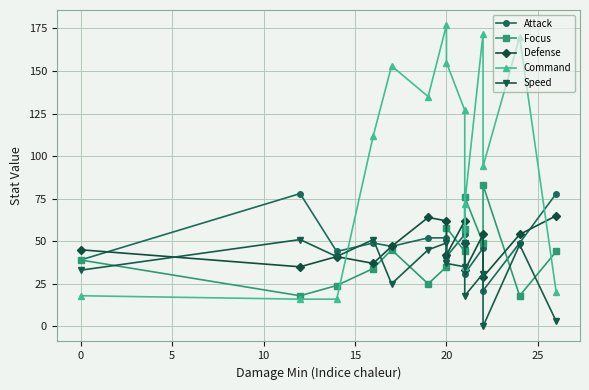

The value of Defense at 8 is 87. True or false?

False